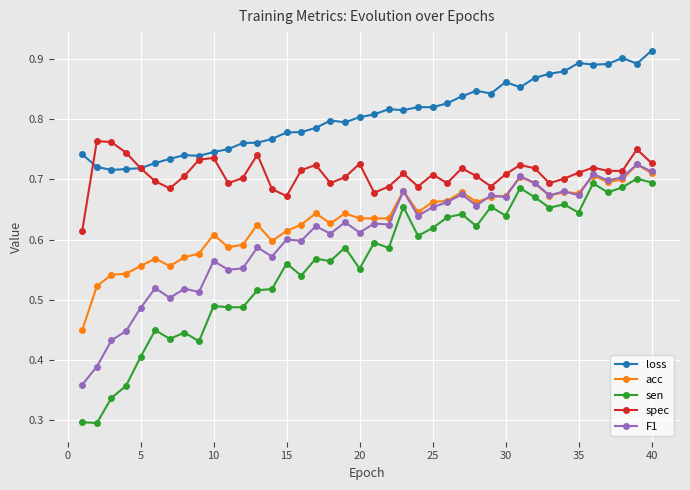

What is the difference between the maximum and minimum values in the loss series?

0.2